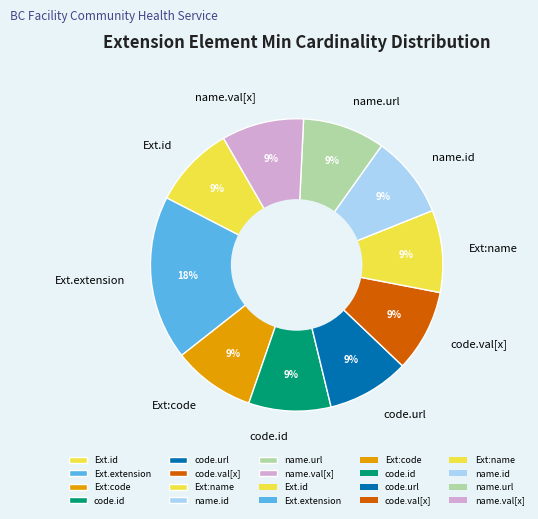

Which slice is the largest?

Ext.extension